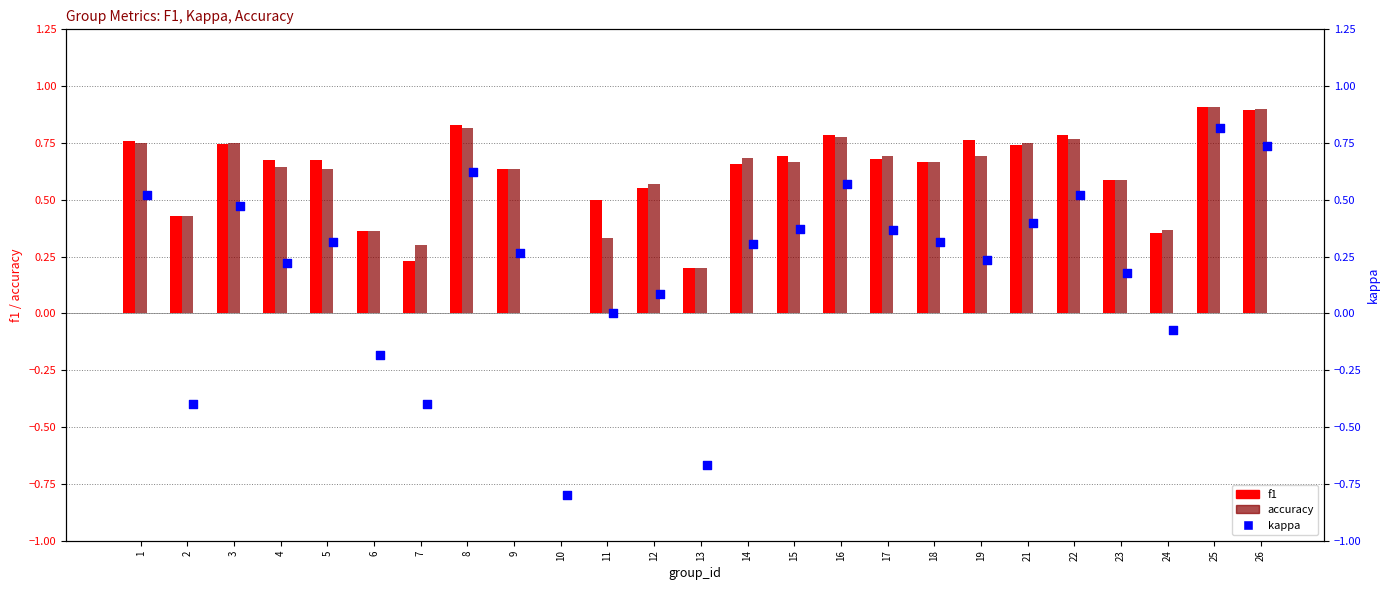

At which category is the sum across all series the highest?

25